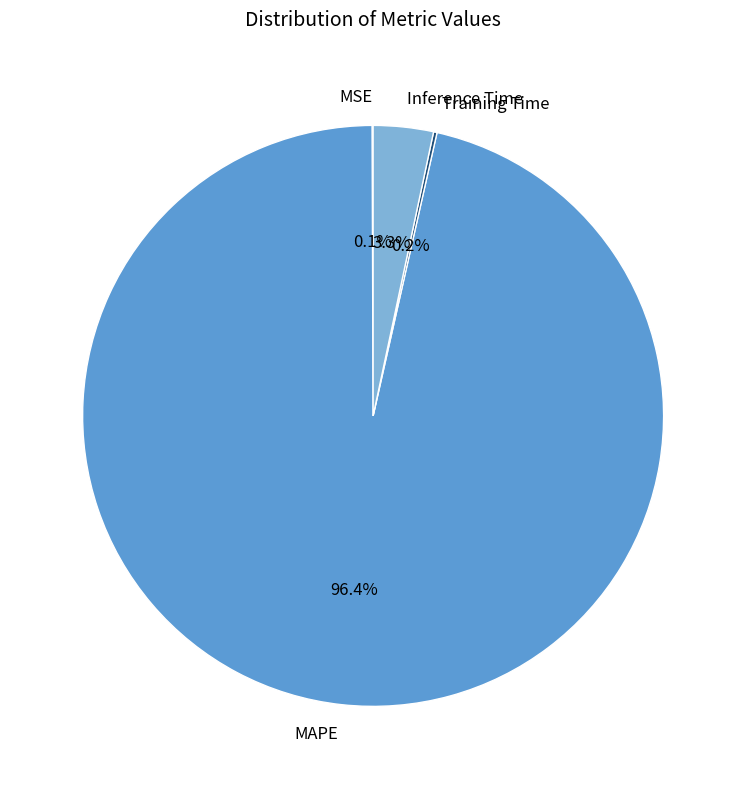

The MAPE slice represents 96% of the pie. True or false?

True